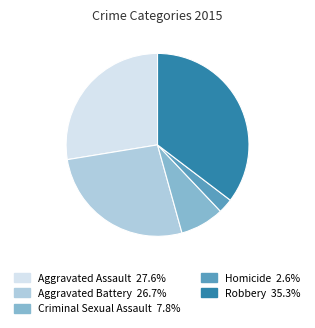

Do Criminal Sexual Assault and Aggravated Assault together represent more than half of the pie?

No